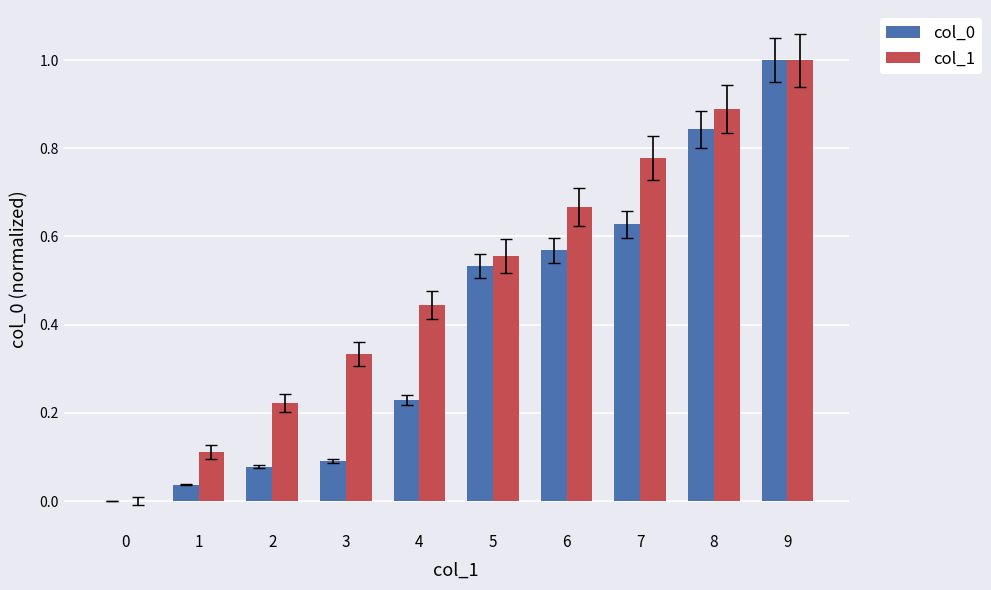

The col_1 series shows 1.4 at 9. True or false?

False